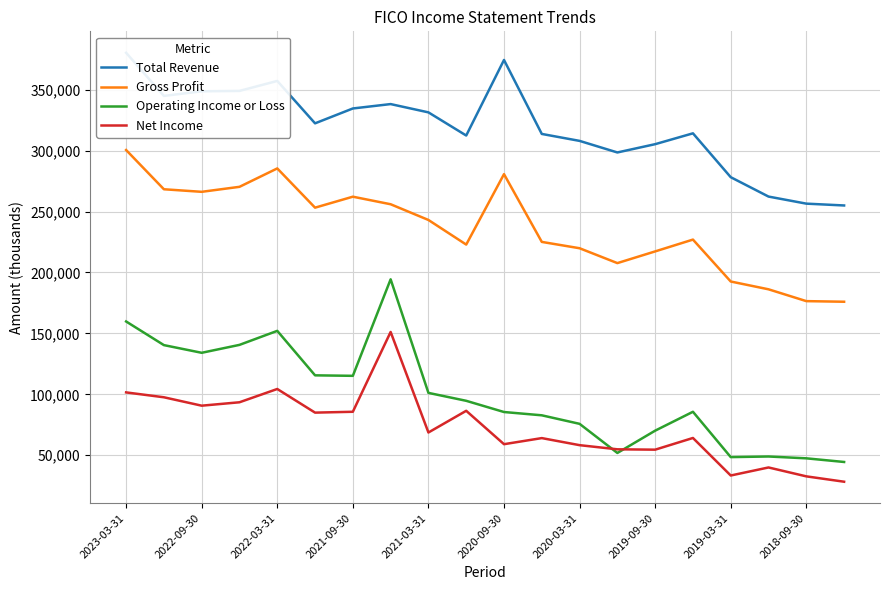

True or false: Gross Profit and Net Income cross at least once.

False